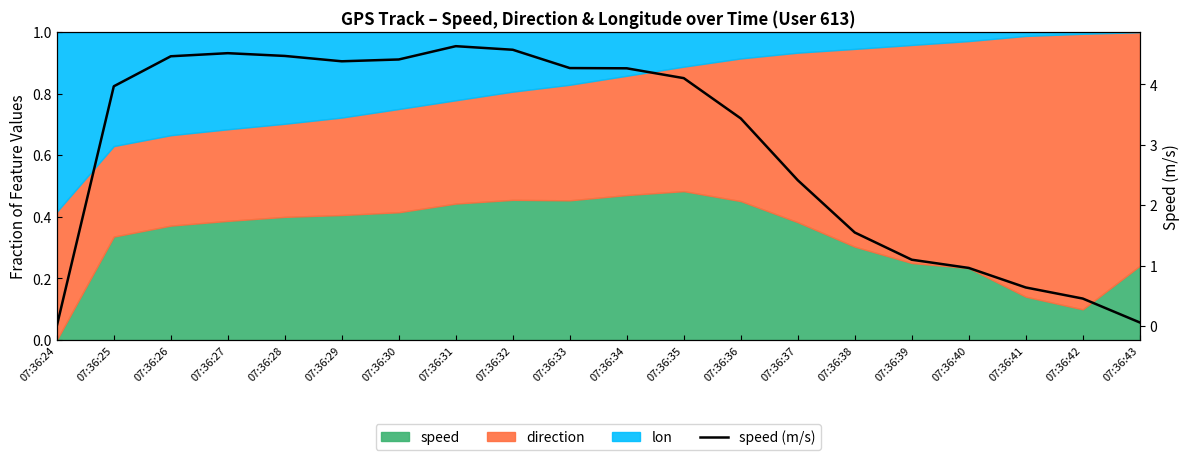

What is the maximum value shown in the chart?

4.6